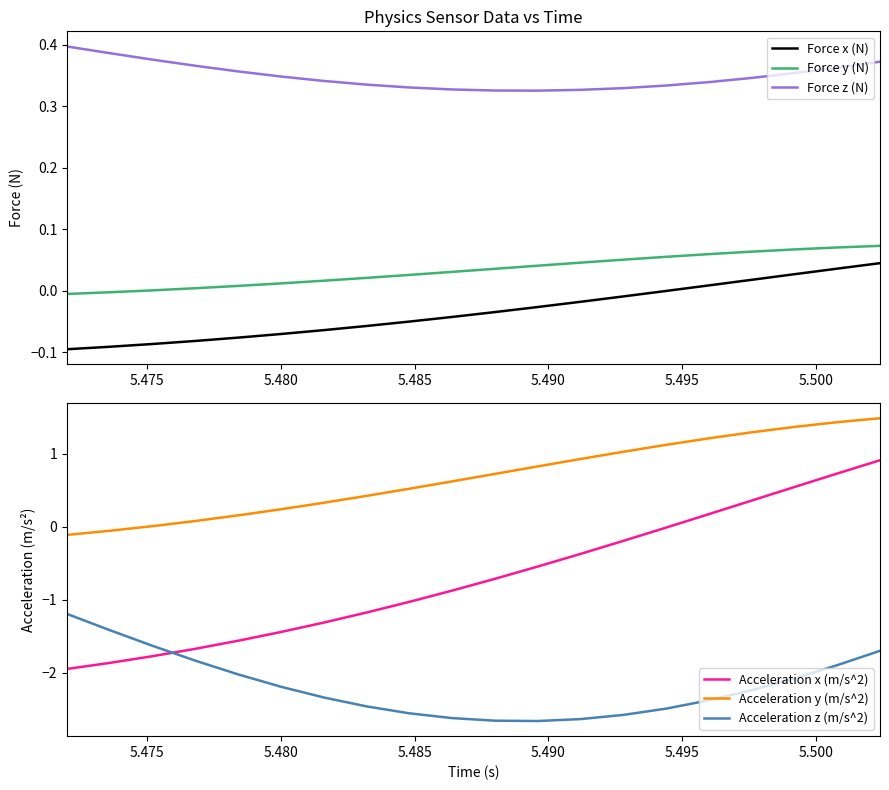

At how many categories does at least one series exceed -1?

20